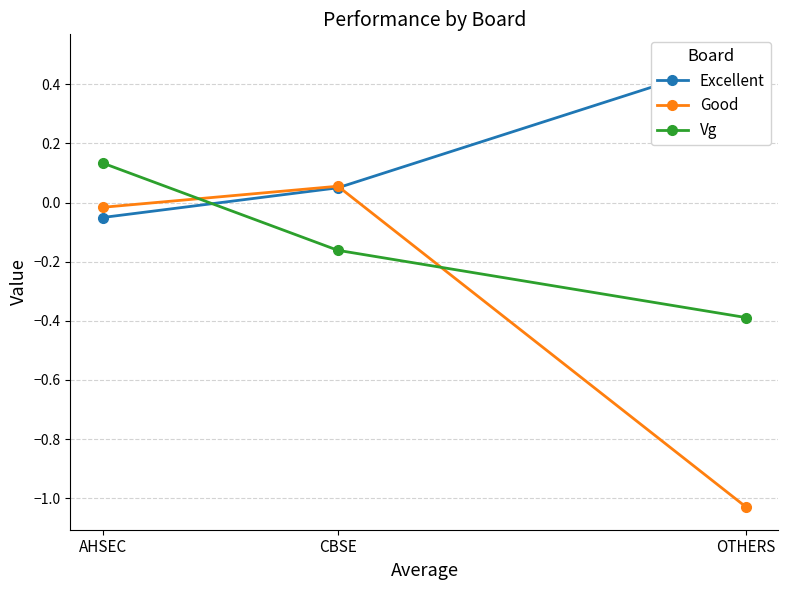

What is the total value across all series at OTHERS?

-0.9